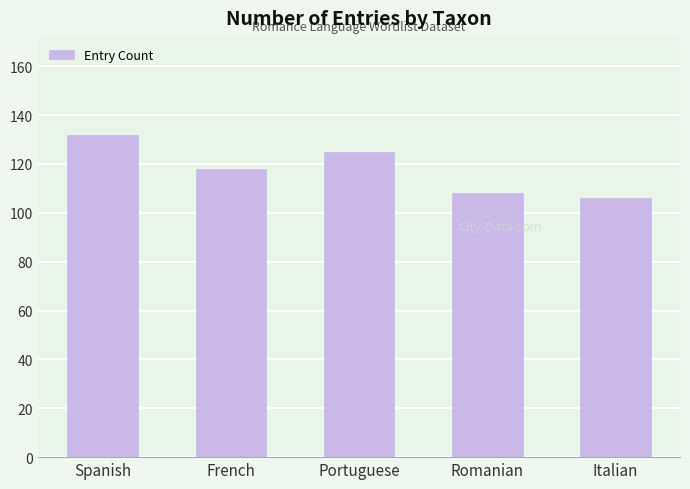

Reading left to right, transcribe all the data shown in this chart.

Spanish=132	French=118	Portuguese=125	Romanian=108	Italian=106